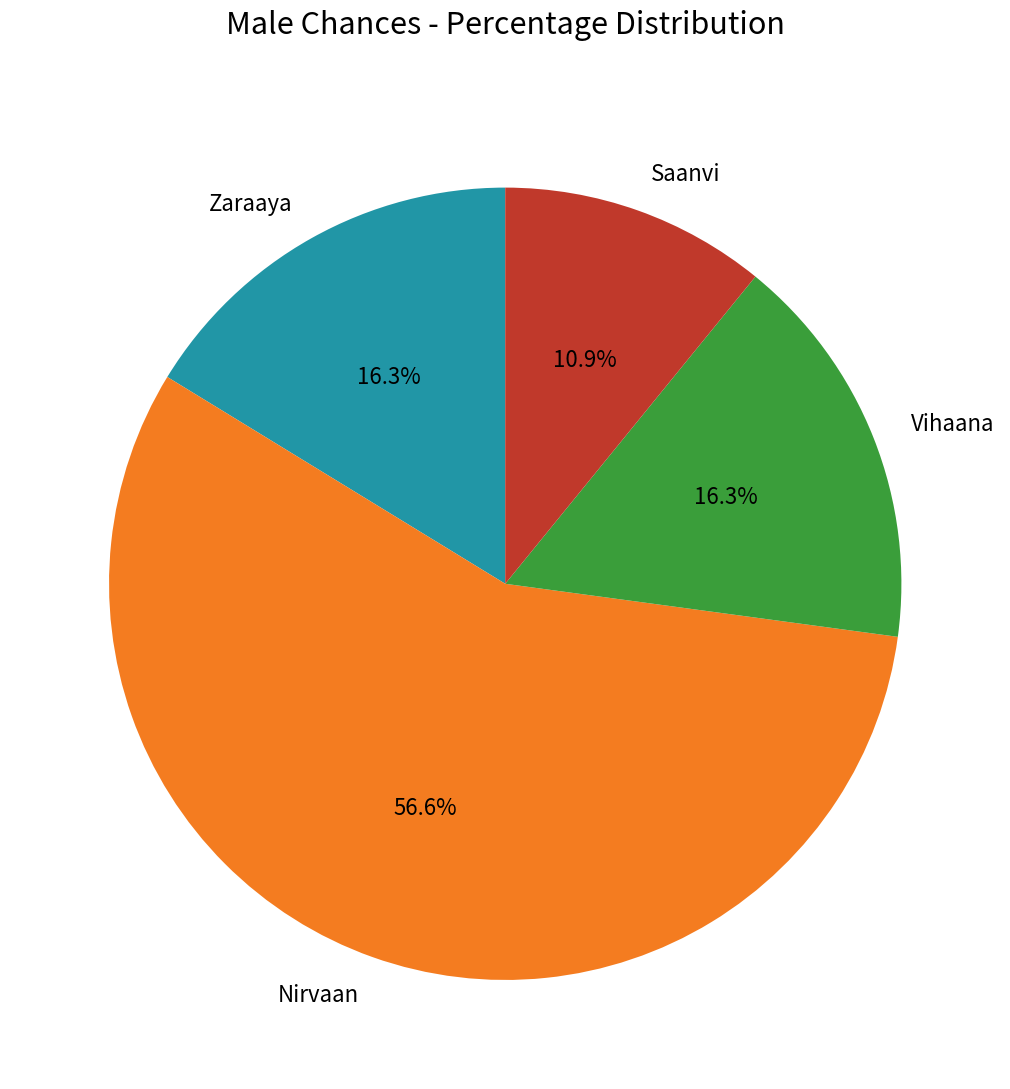

Which category has the smallest portion of the pie?

Saanvi